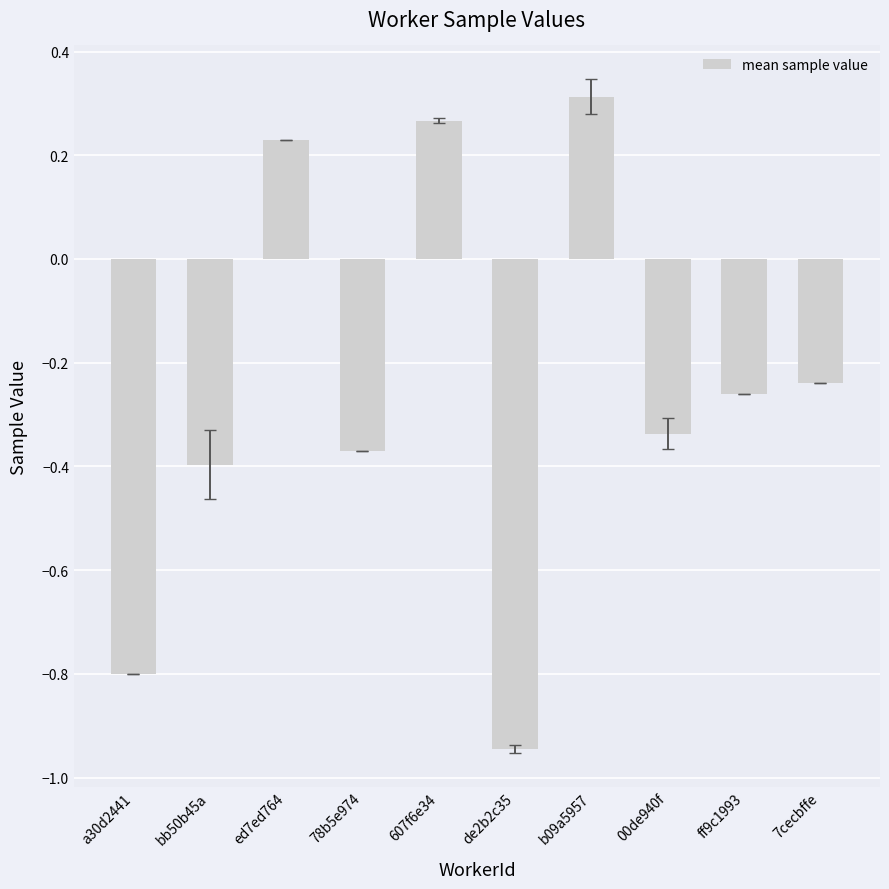

Which category has the lowest value across all series?

de2b2c35